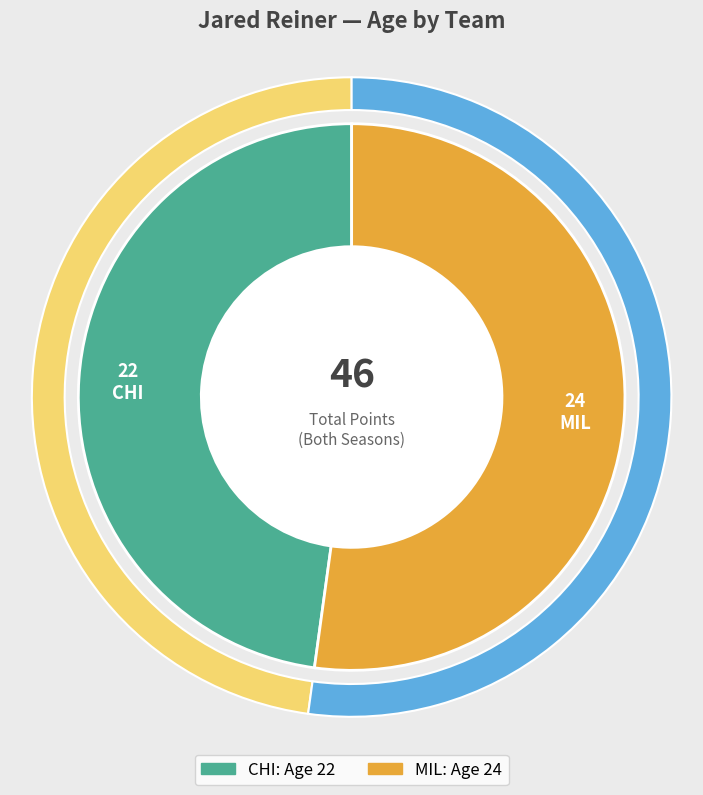

To the nearest percent, what is the average slice percentage?

50%